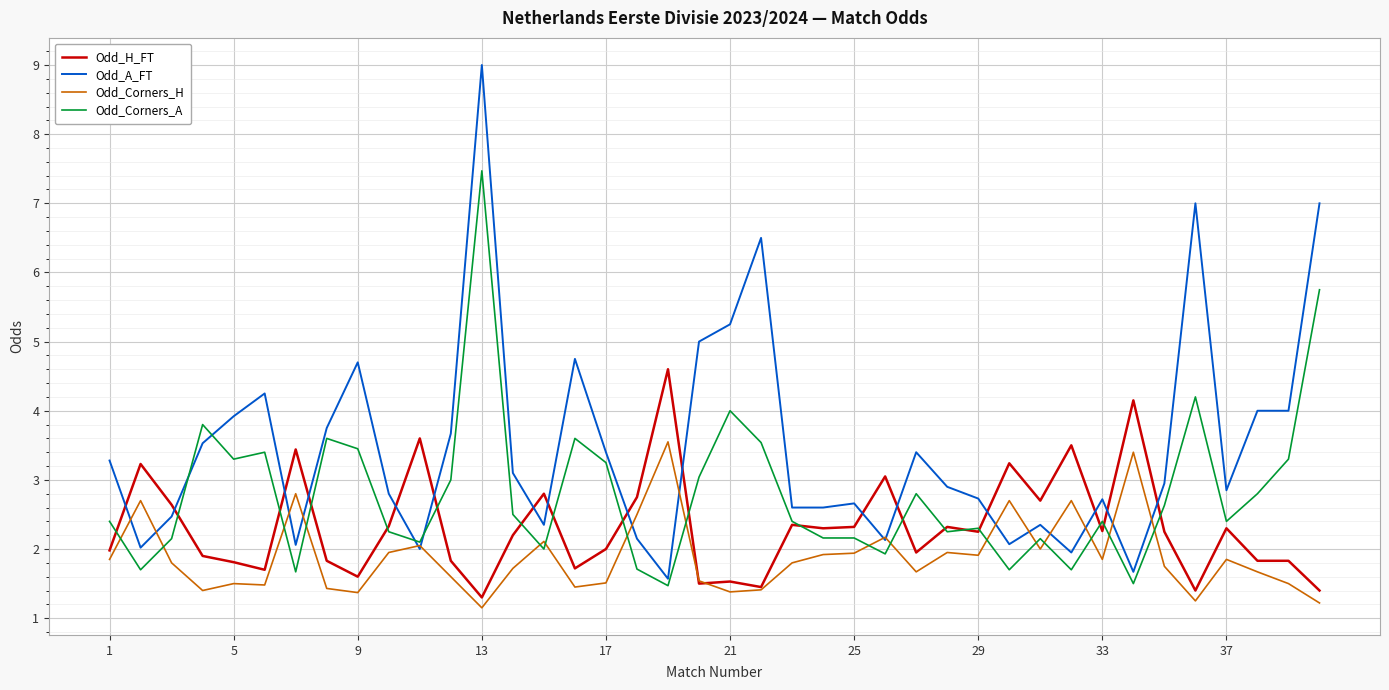

Rank the series by their maximum value, from highest to lowest.

Odd_A_FT, Odd_Corners_A, Odd_H_FT, Odd_Corners_H